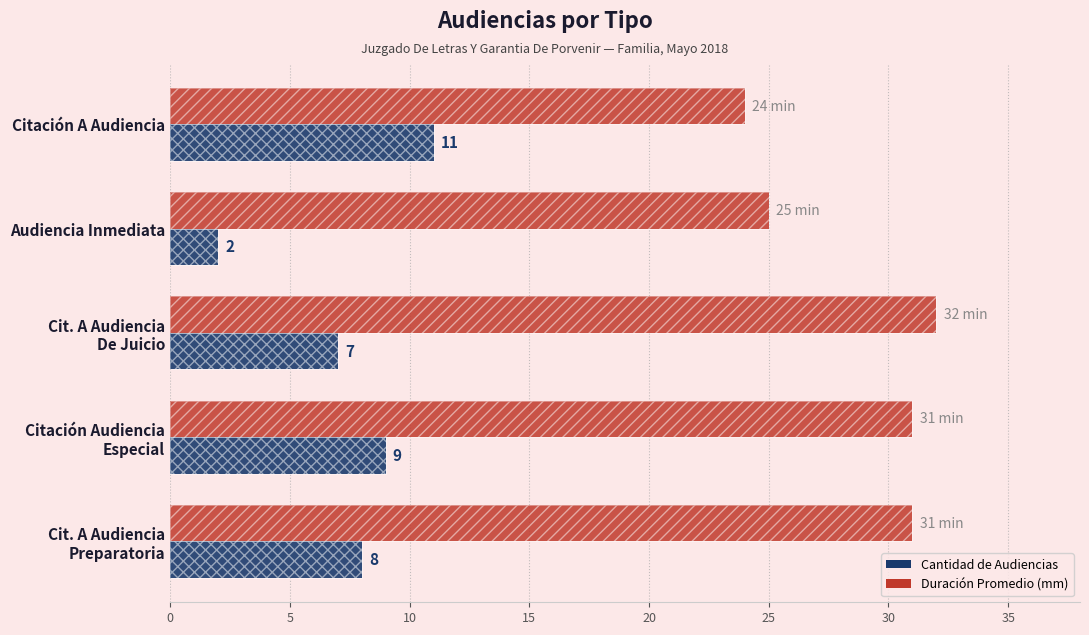

List the series in order of their peak value, highest first.

Duración Promedio (mm), Cantidad de Audiencias